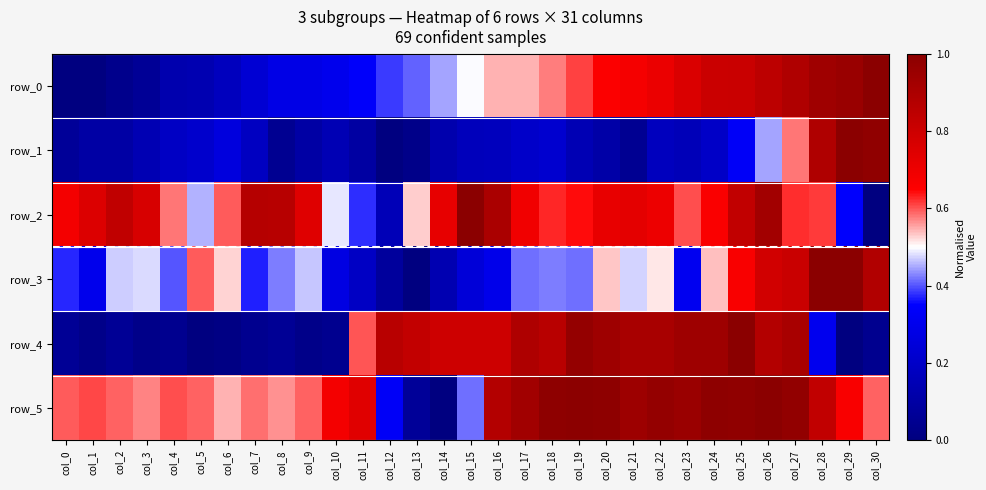

What is the average value of the row_1 series?

0.2